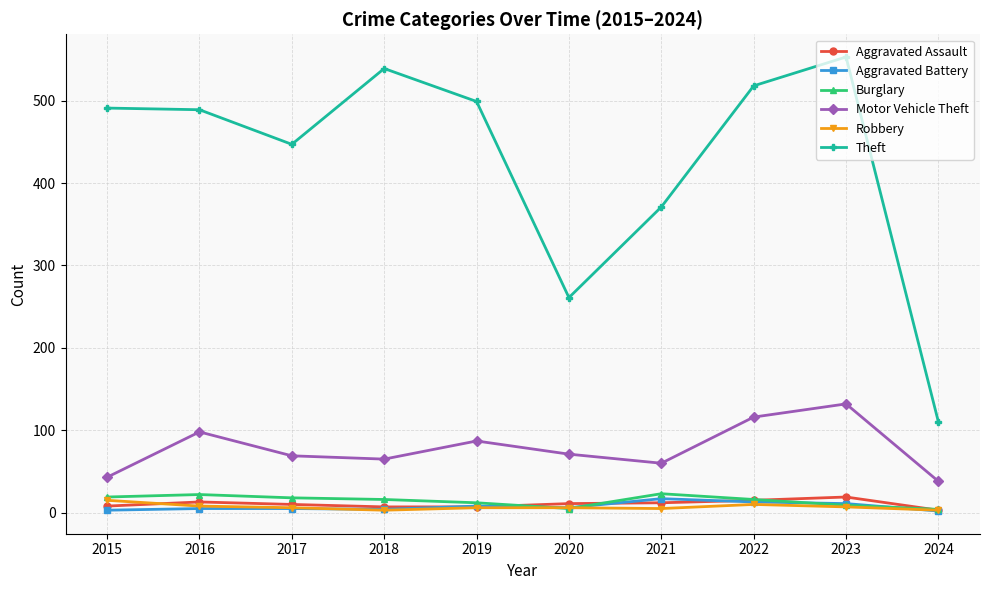

What is the difference between the highest and lowest values at 2024?

108